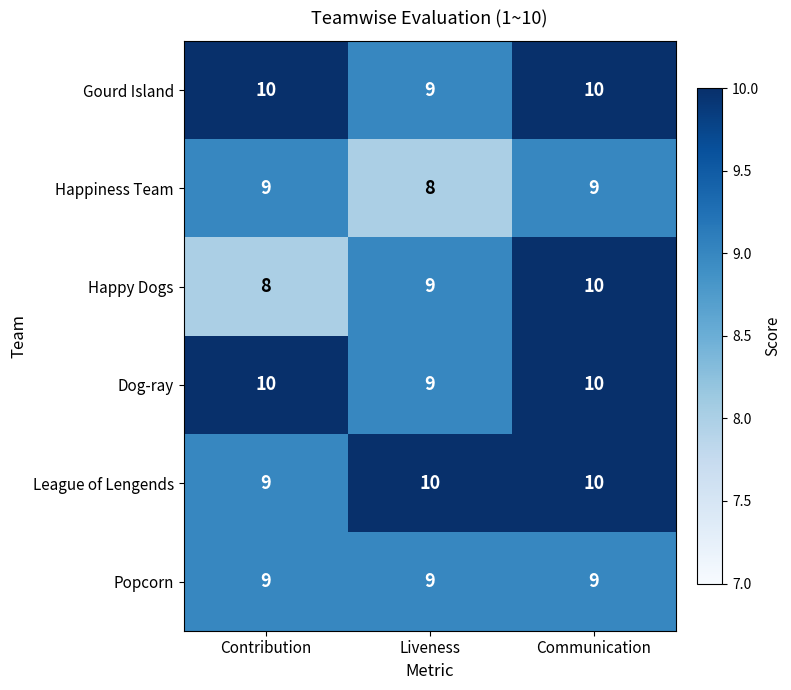

What is the average value of the Dog-ray series?

10